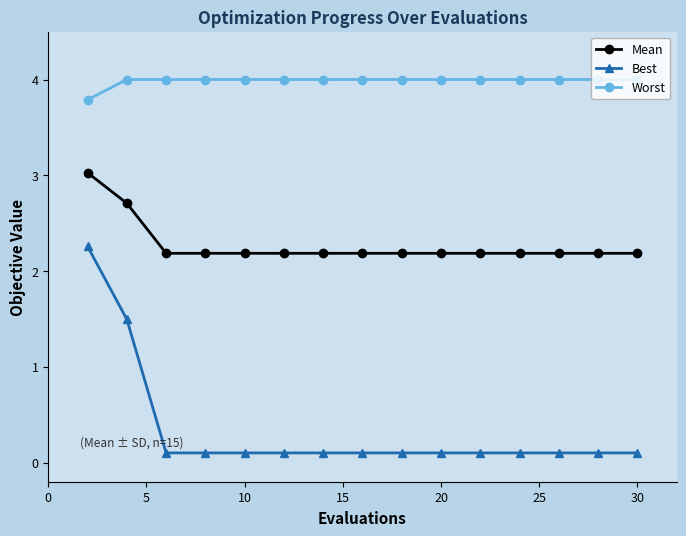

At how many categories does at least one series exceed 3?

15